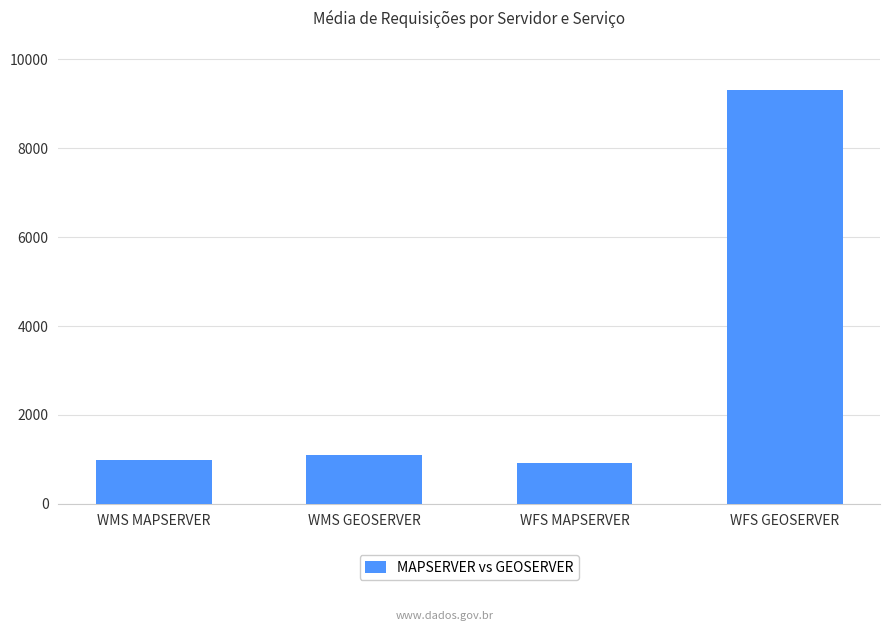

The chart shows a value of 907 at WFS MAPSERVER. True or false?

True